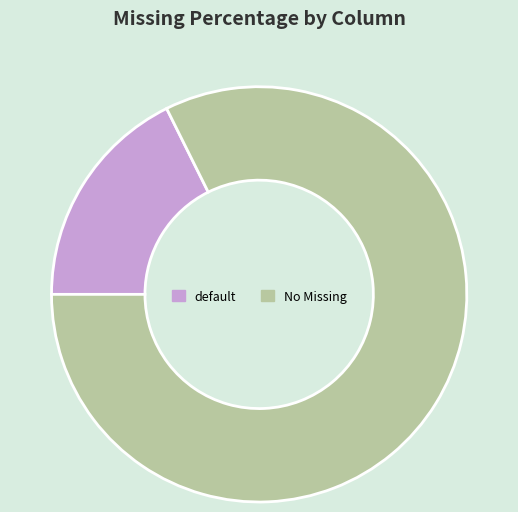

Between No Missing and default, which is larger?

No Missing